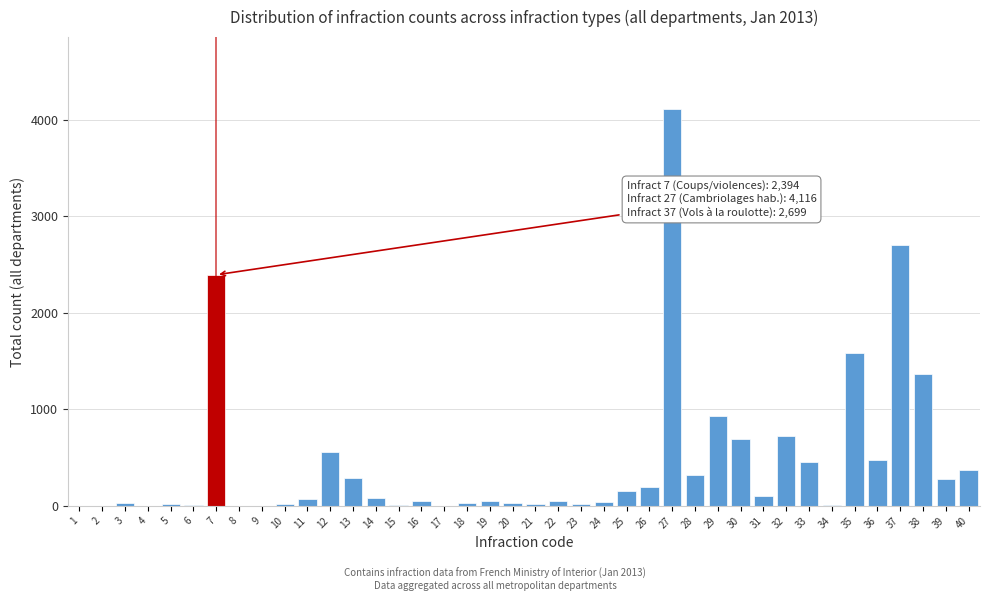

What is the greatest value displayed?

4116